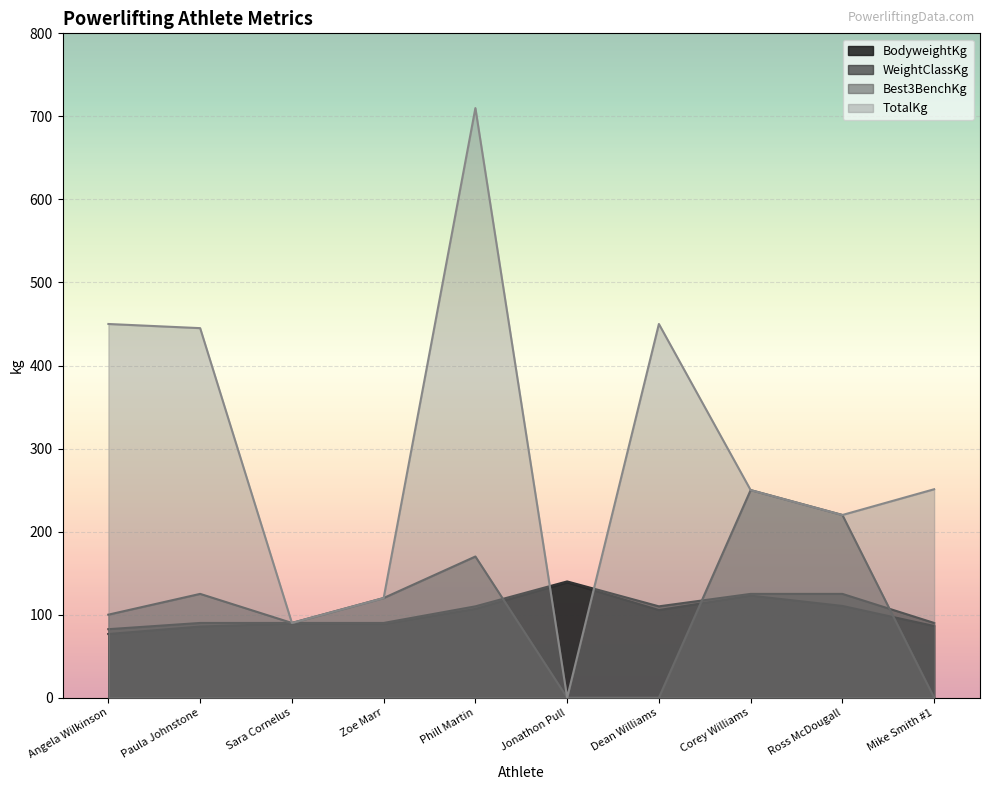

What is the approximate value of TotalKg at Dean Williams?

450.0